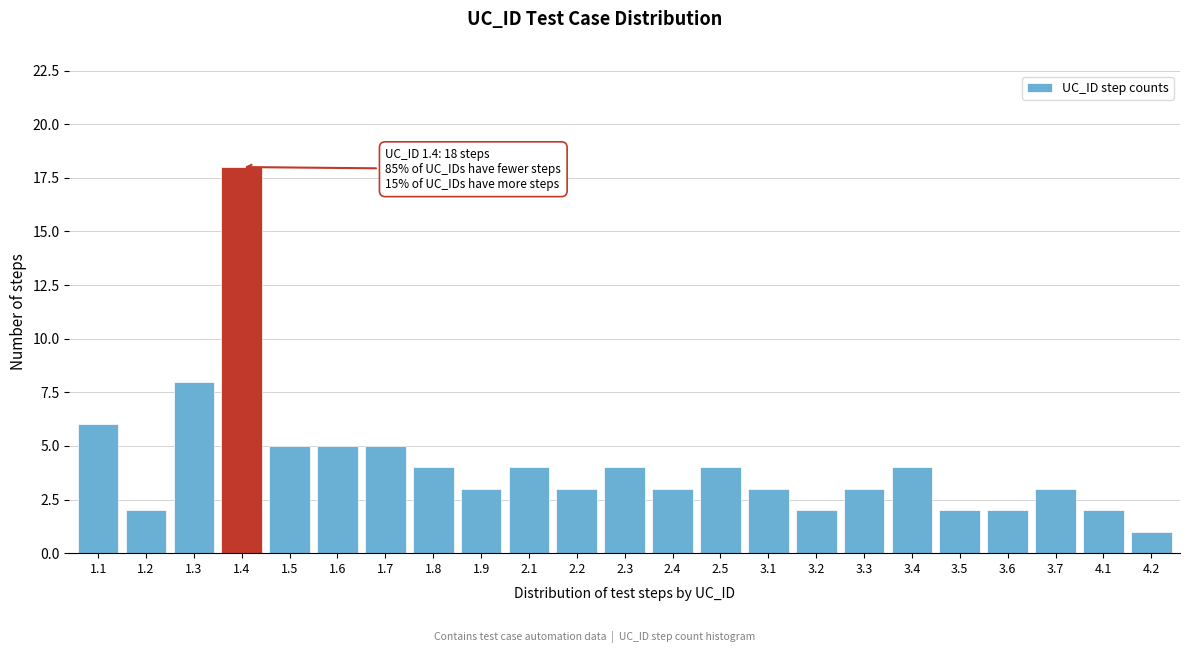

Reading left to right, list all the values displayed in this chart.

1.1=6	1.2=2	1.3=8	1.4=18	1.5=5	1.6=5	1.7=5	1.8=4	1.9=3	2.1=4	2.2=3	2.3=4	2.4=3	2.5=4	3.1=3	3.2=2	3.3=3	3.4=4	3.5=2	3.6=2	3.7=3	4.1=2	4.2=1